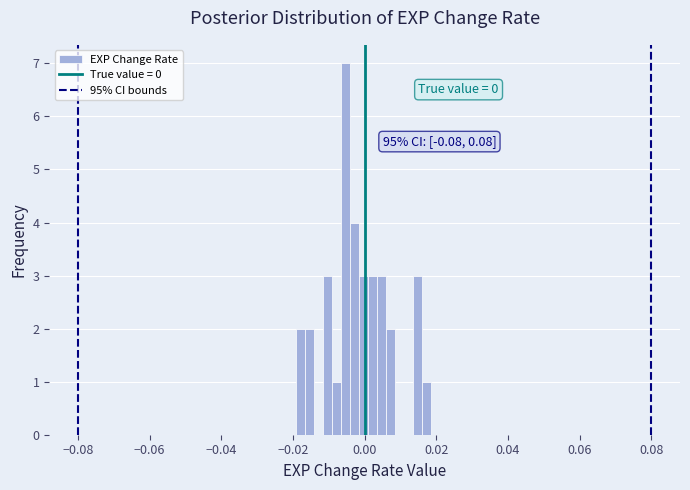

Around what value on the x-axis is the tallest bar? Give the approximate position of its centre, as read against the axis.

-0.006